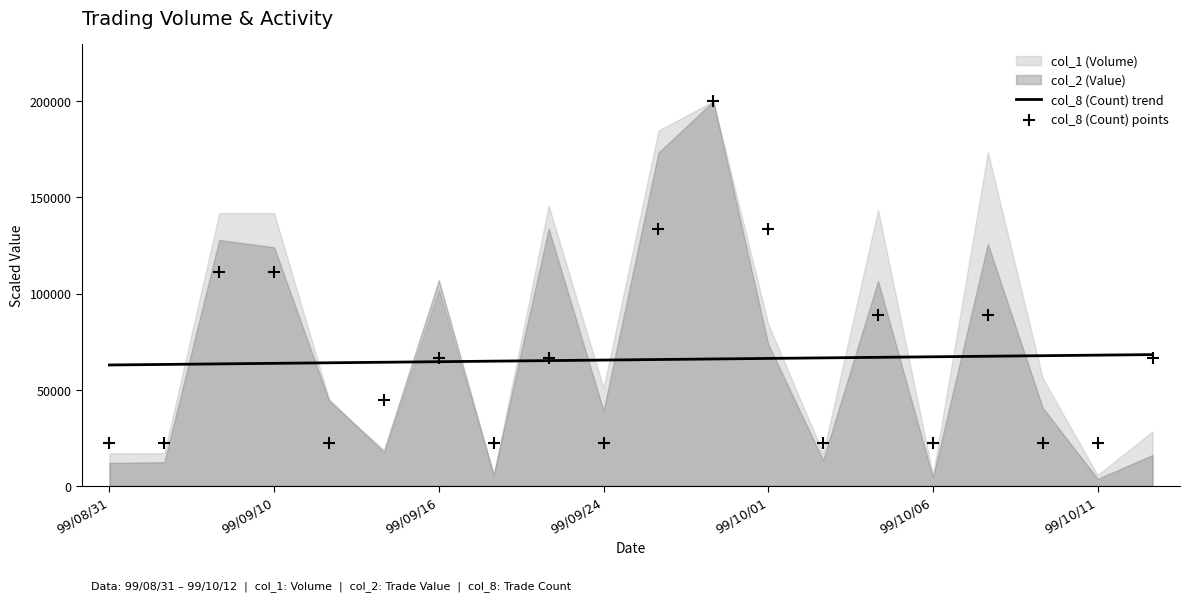

The value of col_8 (Count) trend at 99/09/10 is 83353.6. True or false?

False